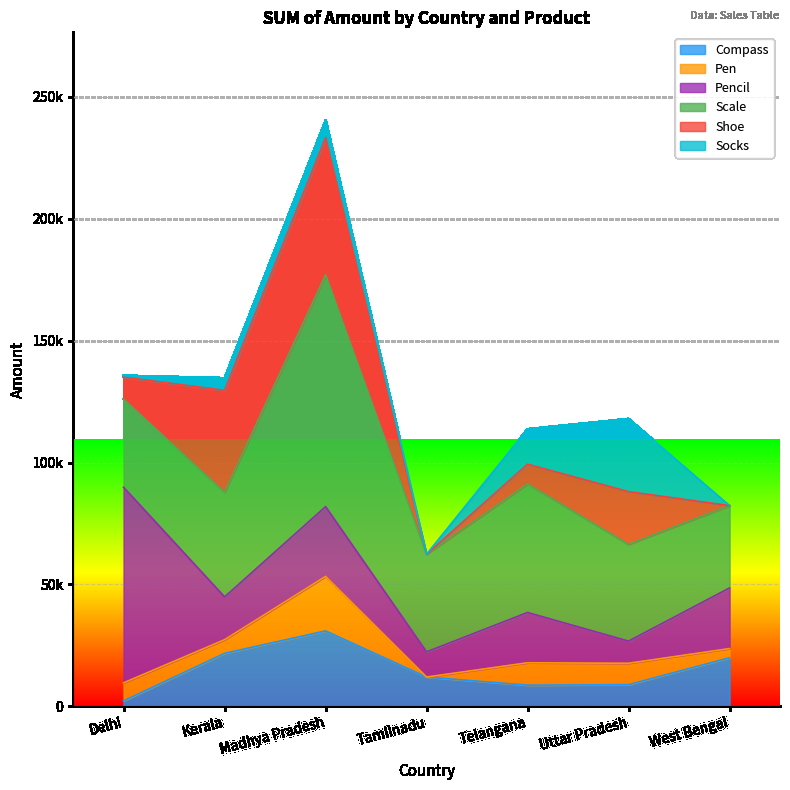

What is the total value across all series at West Bengal?

82338